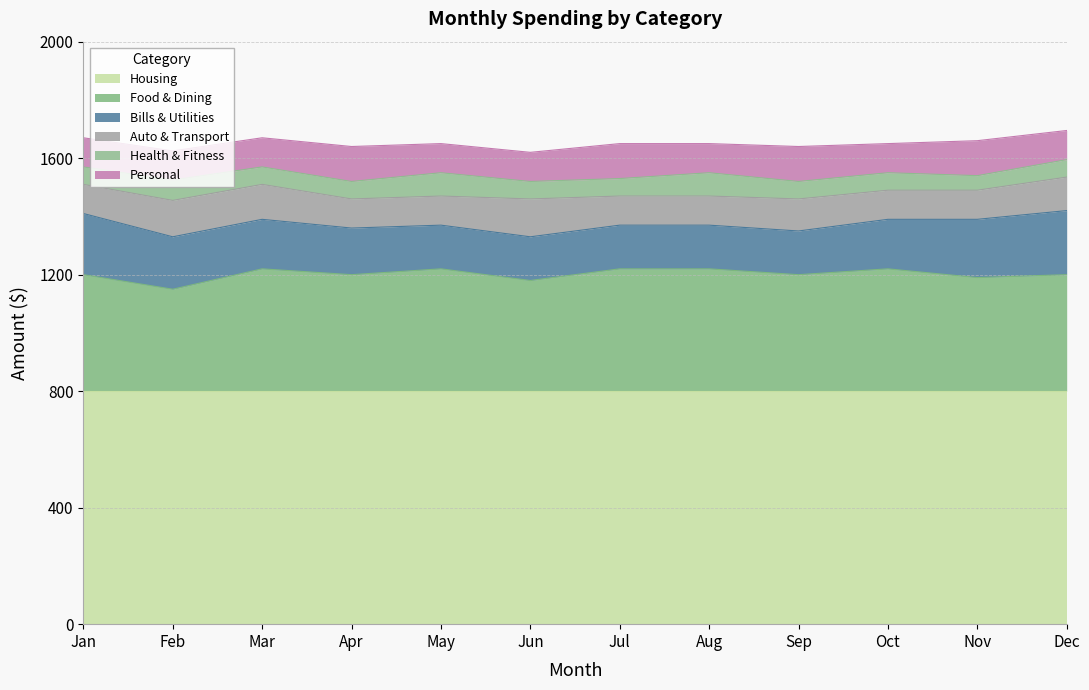

How many lines are shown in the chart?

6